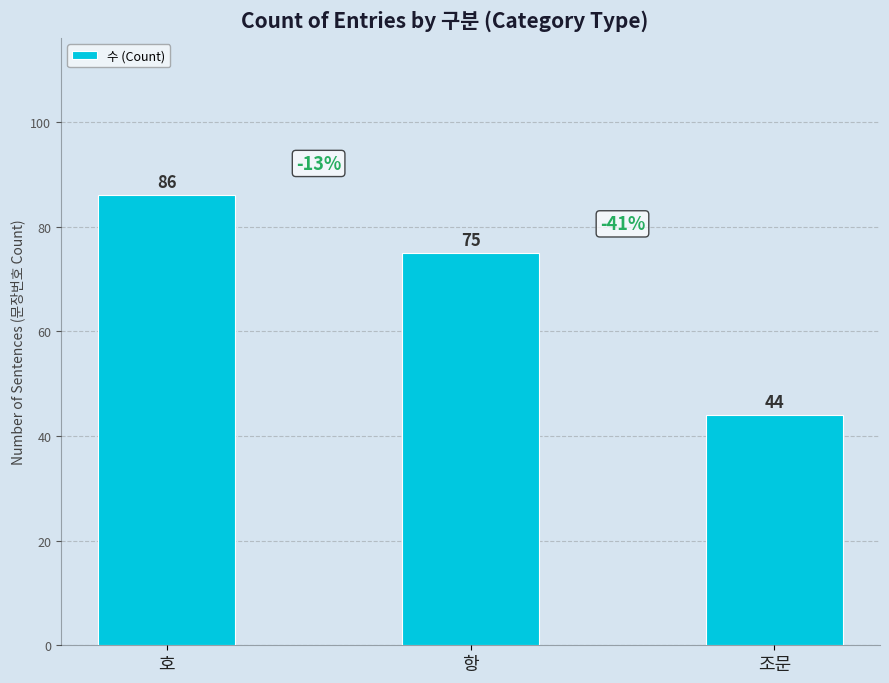

What is the smallest value displayed?

44